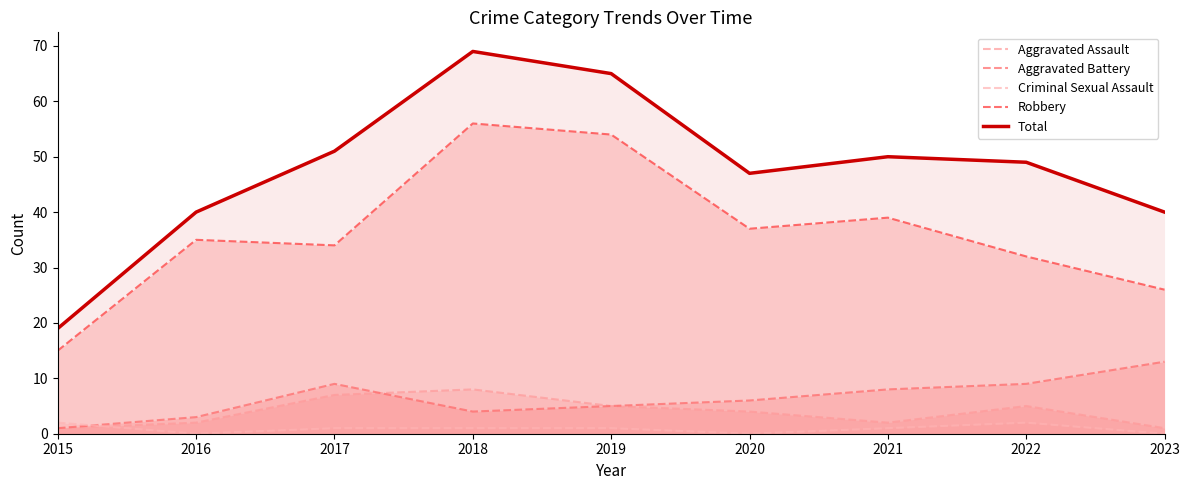

True or false: Total and Robbery cross at least once.

False